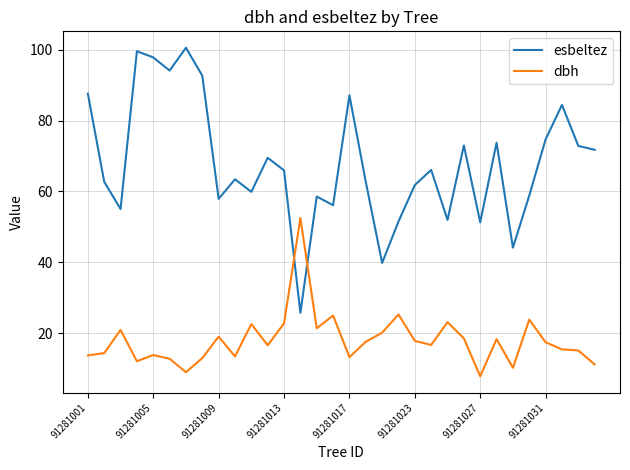

After their last crossing, which series has the higher values: esbeltez or dbh?

esbeltez